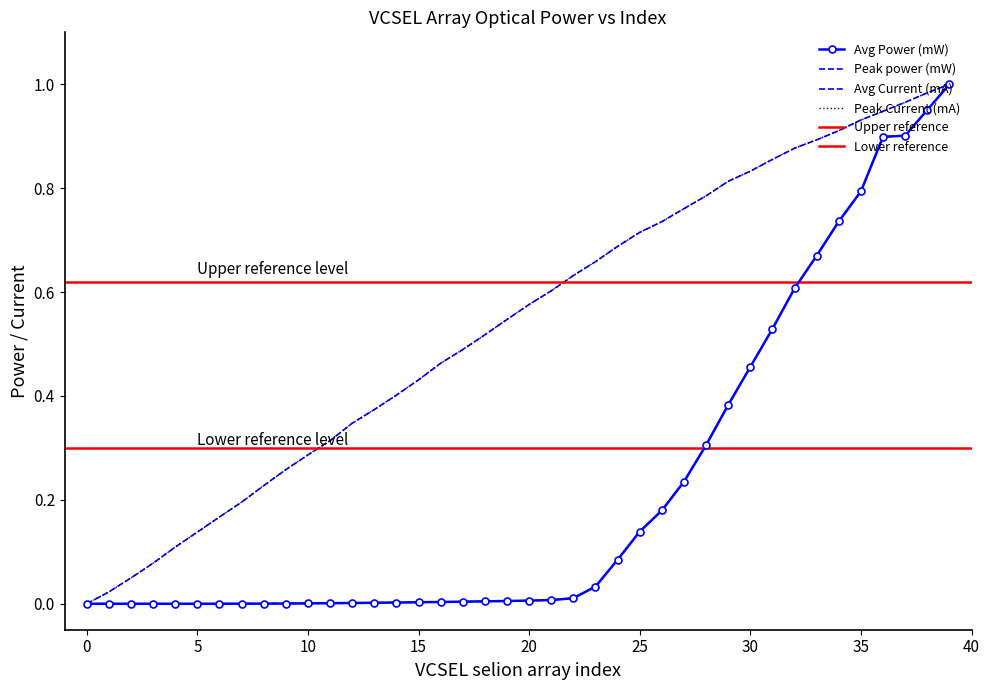

Which has a higher value, 14 or 19?

19